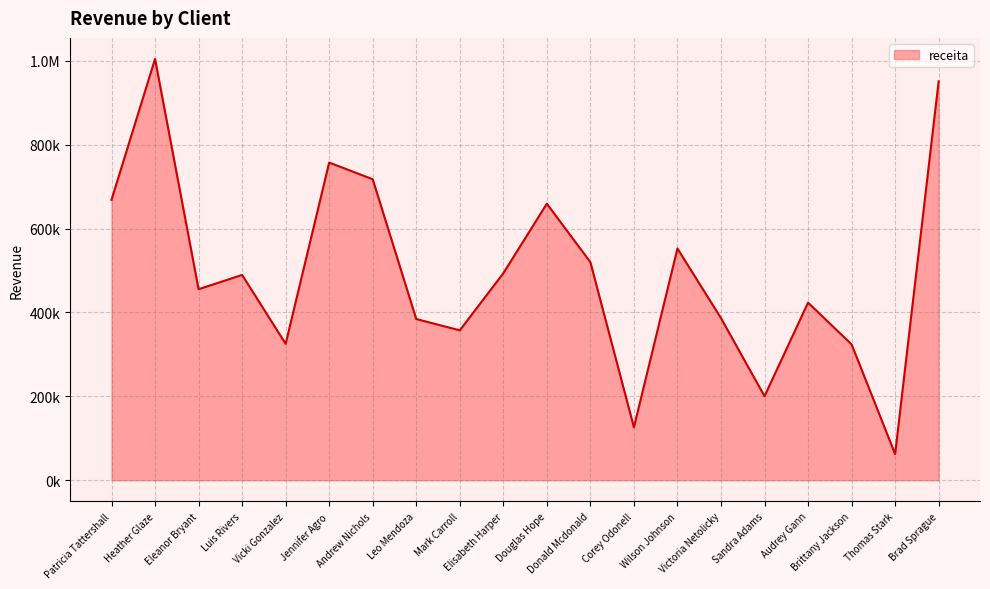

Rank the categories by value from highest to lowest.

Heather Glaze, Brad Sprague, Jennifer Agro, Andrew Nichols, Patricia Tattershall, Douglas Hope, Wilson Johnson, Donald Mcdonald, Elisabeth Harper, Luis Rivers, Eleanor Bryant, Audrey Gann, Victoria Netolicky, Leo Mendoza, Mark Carroll, Vicki Gonzalez, Brittany Jackson, Sandra Adams, Corey Odonell, Thomas Stark